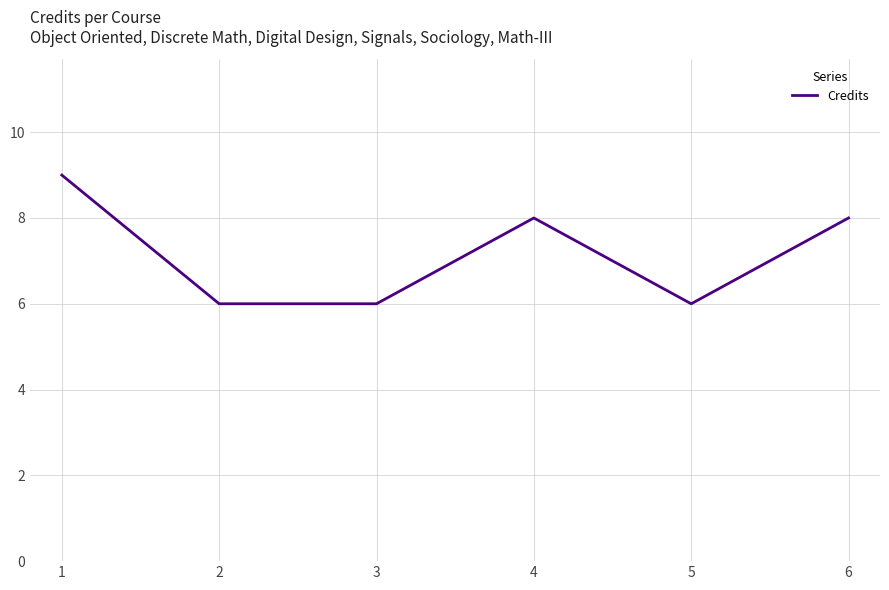

Between 6 and 2, which is larger?

6